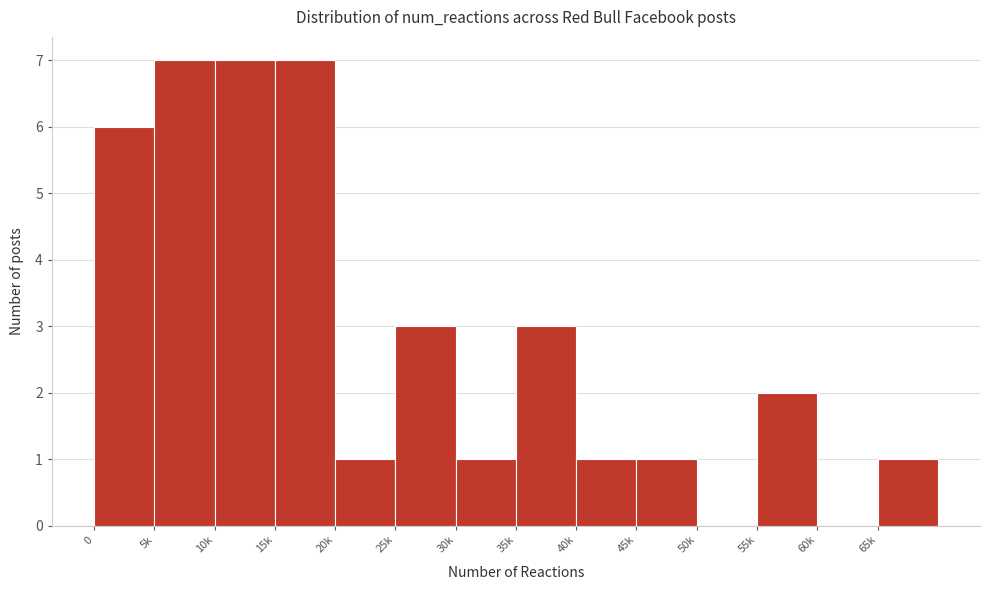

Reading left to right, transcribe all the data shown in this chart.

0=6	5k=7	10k=7	15k=7	20k=1	25k=3	30k=1	35k=3	40k=1	45k=1	50k=0	55k=2	60k=0	65k=1